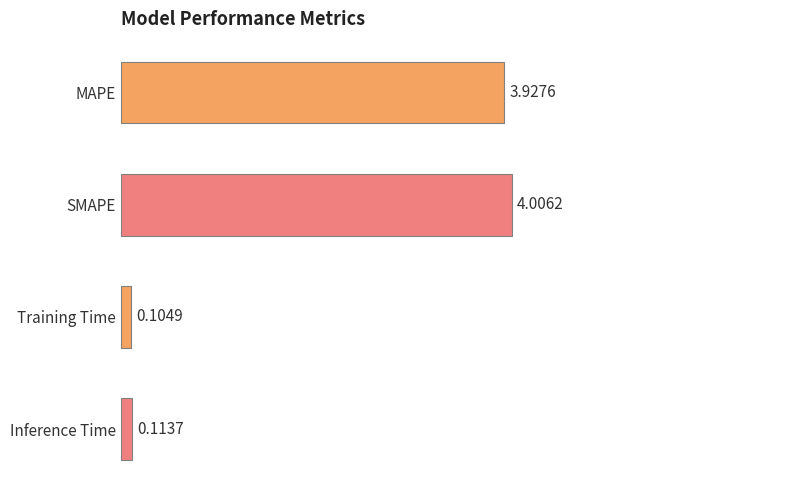

What is the label of the 3rd bar from the bottom?

SMAPE